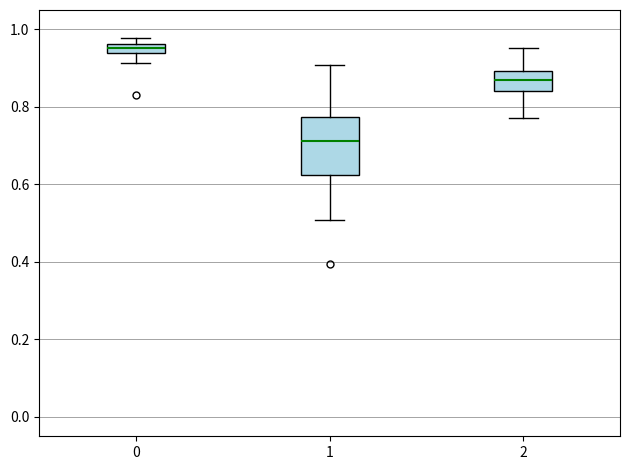

Which box has the lowest median line?

1